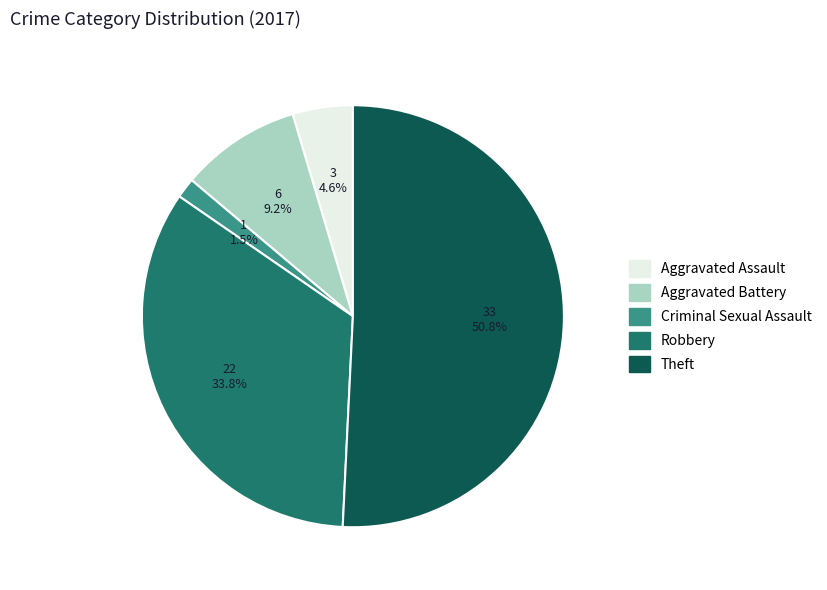

Is there a majority slice in this chart?

Yes